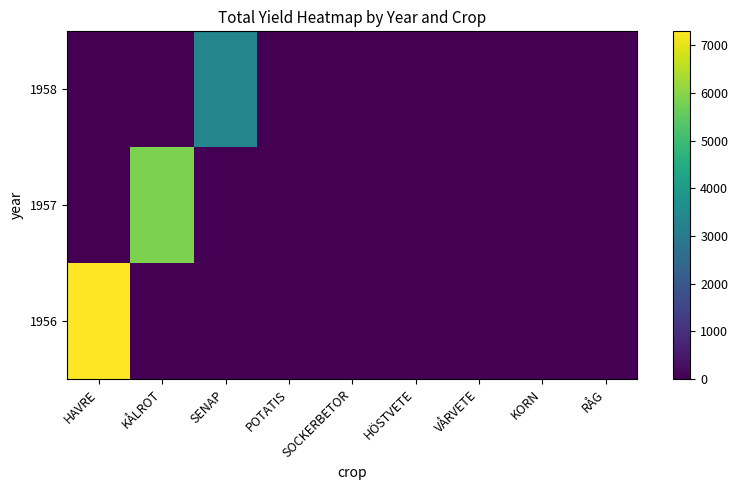

At how many categories does at least one series exceed 226?

3